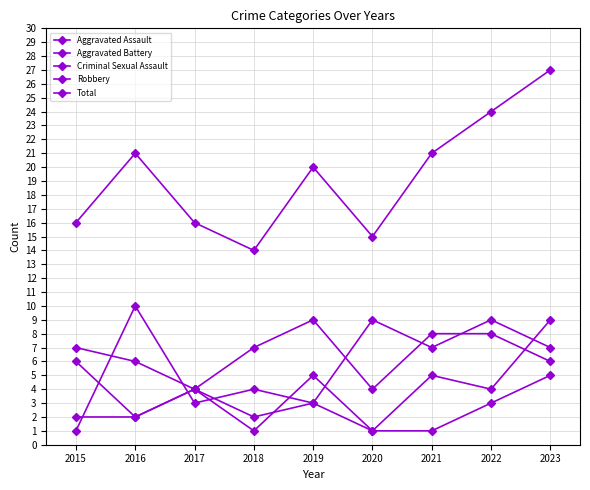

Count the number of categories in the chart.

9